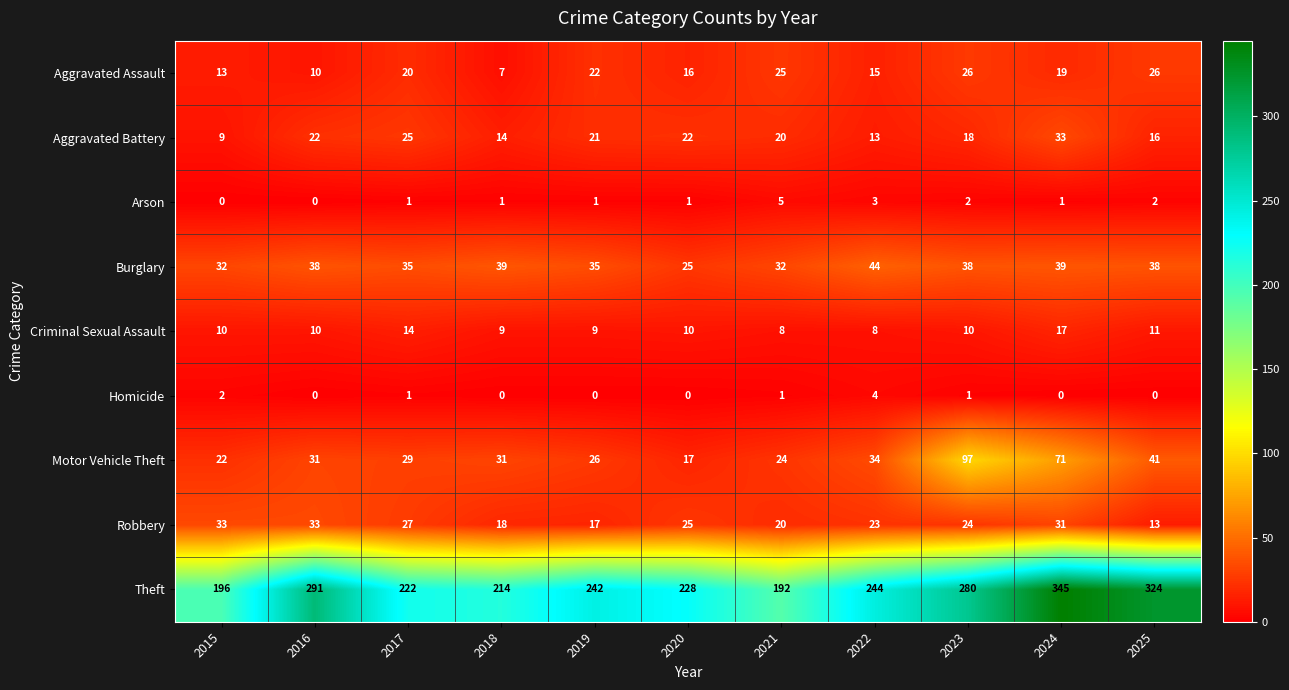

What is the difference between the second highest and minimum values in the Aggravated Assault series?

19